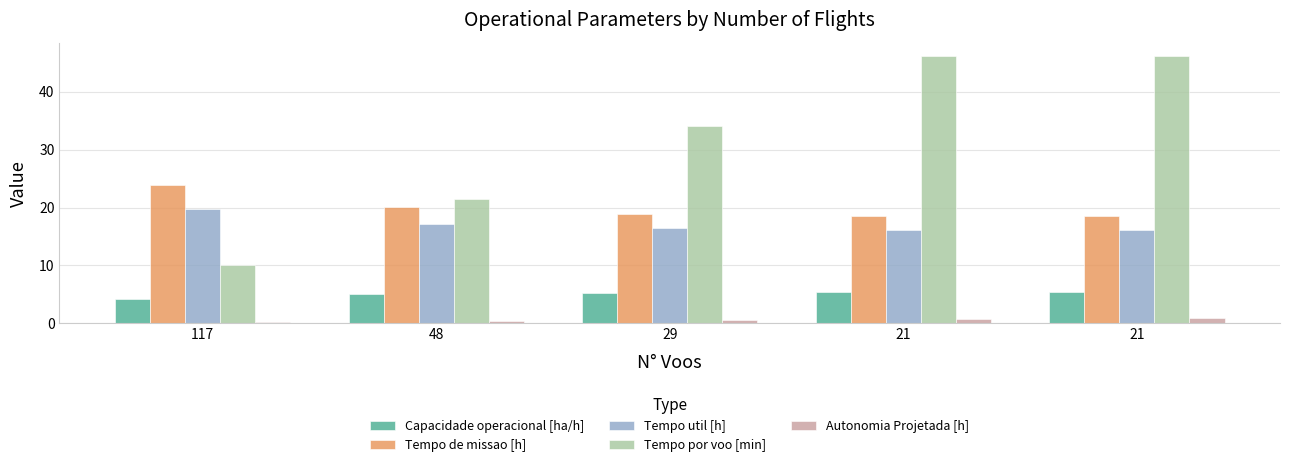

What is the minimum value for Autonomia Projetada [h]?

0.2